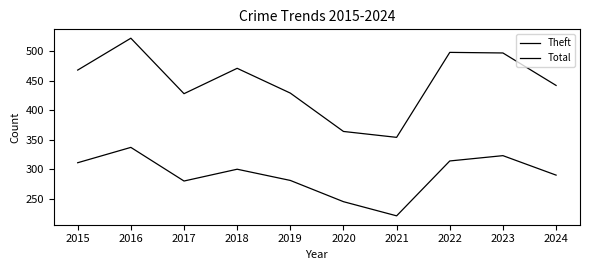

What is the total value across all series at 2018?

771